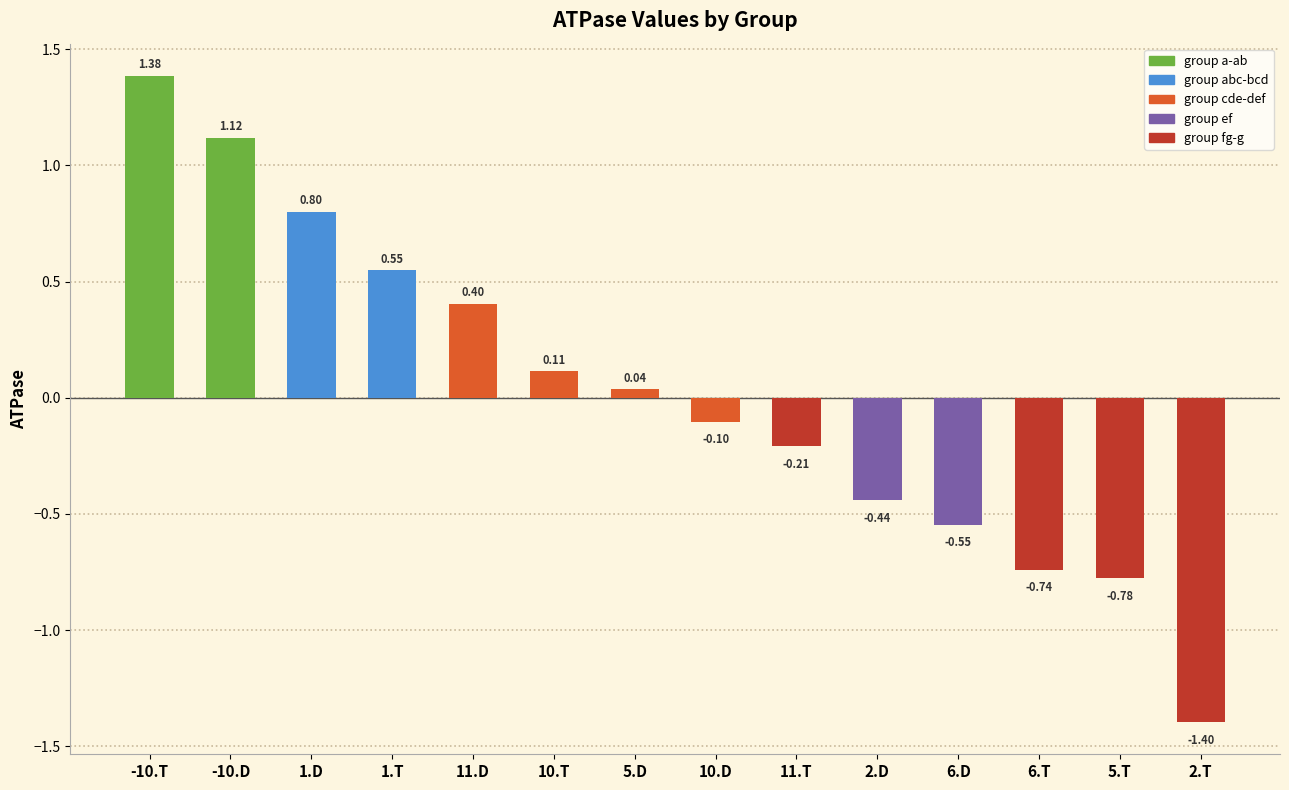

True or false: the data shows -0.4 at 2.T.

False